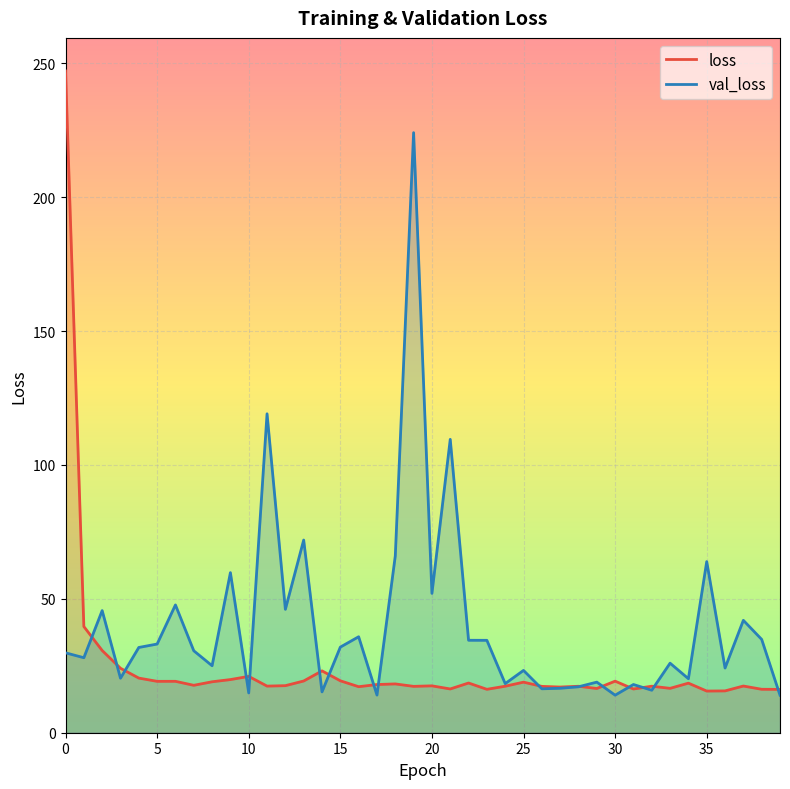

At 8, list the series in order from smallest to largest.

loss, val_loss